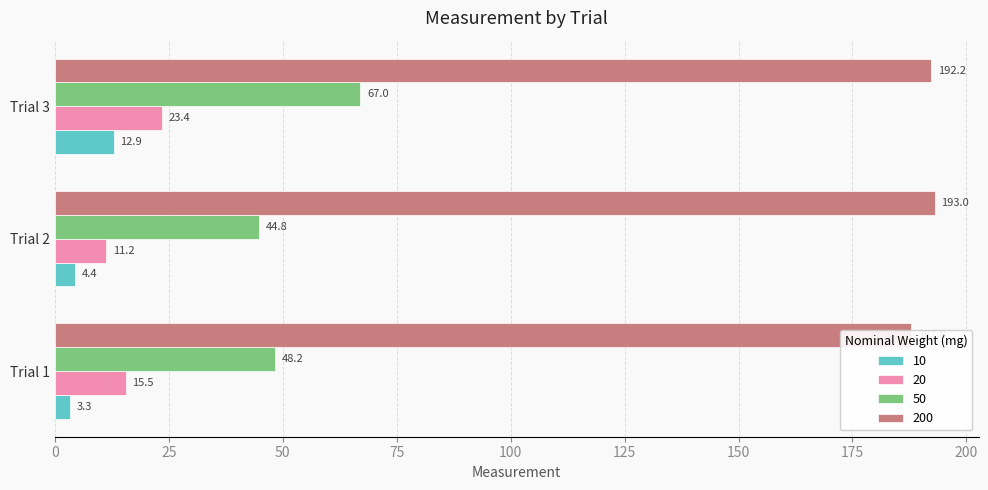

Where does the 50 series first go above 48?

Trial 1